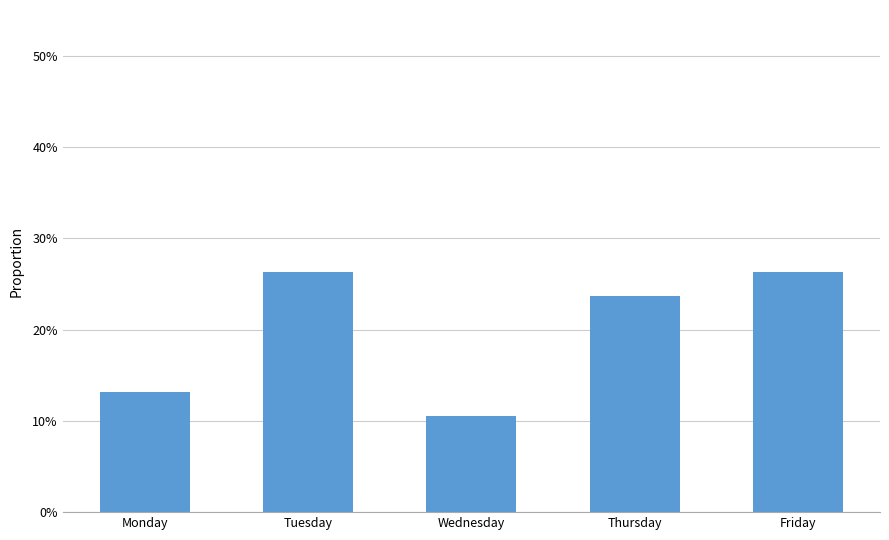

Reading left to right, extract all data points from this chart.

Monday=0.1	Tuesday=0.3	Wednesday=0.1	Thursday=0.2	Friday=0.3